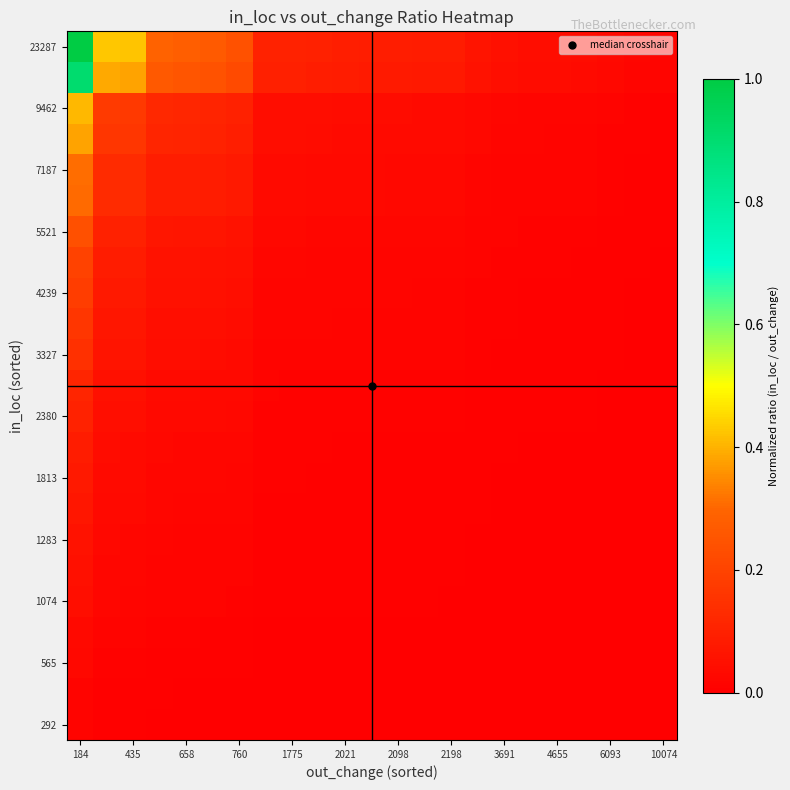

At how many categories does at least one series exceed 0?

23